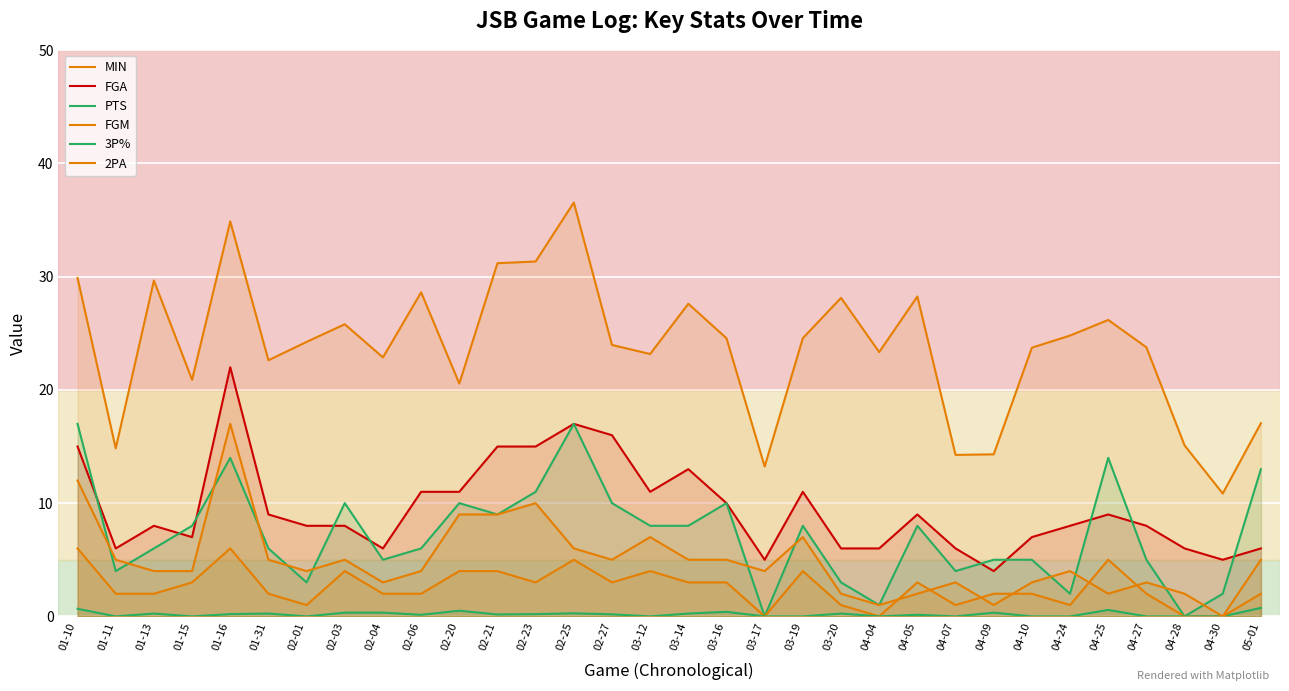

Reading right to left, what are all the values shown in this chart?

MIN: 05-01=17.1	04-30=10.8	04-28=15.1	04-27=23.8	04-25=26.2	04-24=24.8	04-10=23.7	04-09=14.3	04-07=14.3	04-05=28.2	04-04=23.3	03-20=28.1	03-19=24.6	03-17=13.2	03-16=24.6	03-14=27.6	03-12=23.2	02-27=24.0	02-25=36.5	02-23=31.3	02-21=31.2	02-20=20.6	02-06=28.6	02-04=22.9	02-03=25.8	02-01=24.2	01-31=22.6	01-16=34.9	01-15=20.9	01-13=29.7	01-11=14.8	01-10=29.9
FGA: 05-01=6.0	04-30=5.0	04-28=6.0	04-27=8.0	04-25=9.0	04-24=8.0	04-10=7.0	04-09=4.0	04-07=6.0	04-05=9.0	04-04=6.0	03-20=6.0	03-19=11.0	03-17=5.0	03-16=10.0	03-14=13.0	03-12=11.0	02-27=16.0	02-25=17.0	02-23=15.0	02-21=15.0	02-20=11.0	02-06=11.0	02-04=6.0	02-03=8.0	02-01=8.0	01-31=9.0	01-16=22.0	01-15=7.0	01-13=8.0	01-11=6.0	01-10=15.0
PTS: 05-01=13.0	04-30=2.0	04-28=0.0	04-27=5.0	04-25=14.0	04-24=2.0	04-10=5.0	04-09=5.0	04-07=4.0	04-05=8.0	04-04=1.0	03-20=3.0	03-19=8.0	03-17=0.0	03-16=10.0	03-14=8.0	03-12=8.0	02-27=10.0	02-25=17.0	02-23=11.0	02-21=9.0	02-20=10.0	02-06=6.0	02-04=5.0	02-03=10.0	02-01=3.0	01-31=6.0	01-16=14.0	01-15=8.0	01-13=6.0	01-11=4.0	01-10=17.0
FGM: 05-01=5.0	04-30=0.0	04-28=0.0	04-27=2.0	04-25=5.0	04-24=1.0	04-10=2.0	04-09=2.0	04-07=1.0	04-05=3.0	04-04=0.0	03-20=1.0	03-19=4.0	03-17=0.0	03-16=3.0	03-14=3.0	03-12=4.0	02-27=3.0	02-25=5.0	02-23=3.0	02-21=4.0	02-20=4.0	02-06=2.0	02-04=2.0	02-03=4.0	02-01=1.0	01-31=2.0	01-16=6.0	01-15=3.0	01-13=2.0	01-11=2.0	01-10=6.0
3P%: 05-01=0.8	04-30=0.0	04-28=0.0	04-27=0.0	04-25=0.6	04-24=0.0	04-10=0.0	04-09=0.3	04-07=0.0	04-05=0.1	04-04=0.0	03-20=0.2	03-19=0.0	03-17=0.0	03-16=0.4	03-14=0.2	03-12=0.0	02-27=0.2	02-25=0.3	02-23=0.2	02-21=0.2	02-20=0.5	02-06=0.1	02-04=0.3	02-03=0.3	02-01=0.0	01-31=0.2	01-16=0.2	01-15=0.0	01-13=0.2	01-11=0.0	01-10=0.7
2PA: 05-01=2.0	04-30=0.0	04-28=2.0	04-27=3.0	04-25=2.0	04-24=4.0	04-10=3.0	04-09=1.0	04-07=3.0	04-05=2.0	04-04=1.0	03-20=2.0	03-19=7.0	03-17=4.0	03-16=5.0	03-14=5.0	03-12=7.0	02-27=5.0	02-25=6.0	02-23=10.0	02-21=9.0	02-20=9.0	02-06=4.0	02-04=3.0	02-03=5.0	02-01=4.0	01-31=5.0	01-16=17.0	01-15=4.0	01-13=4.0	01-11=5.0	01-10=12.0